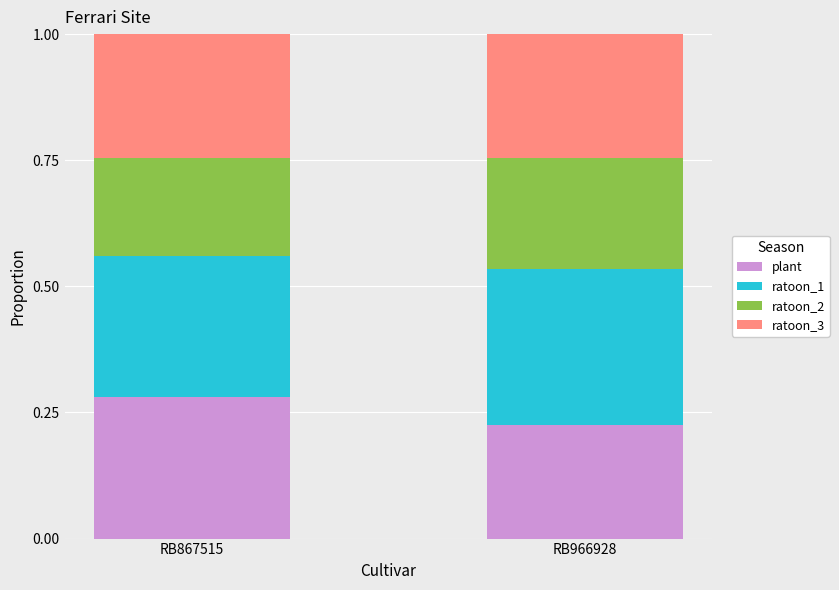

At which label does plant reach its minimum?

RB966928